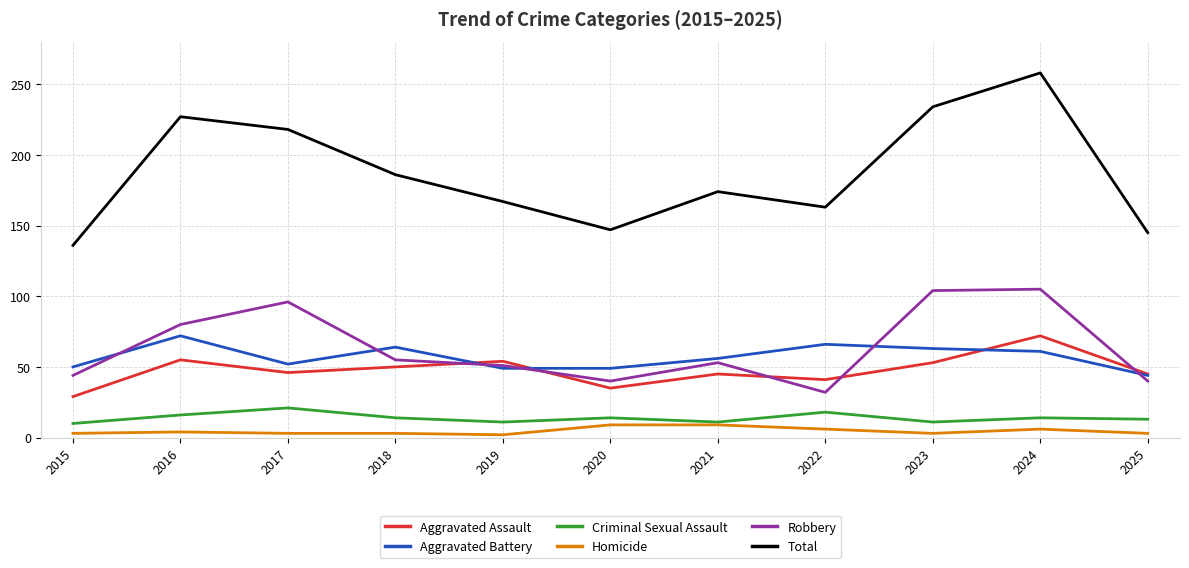

True or false: Robbery and Aggravated Assault cross at least once.

True